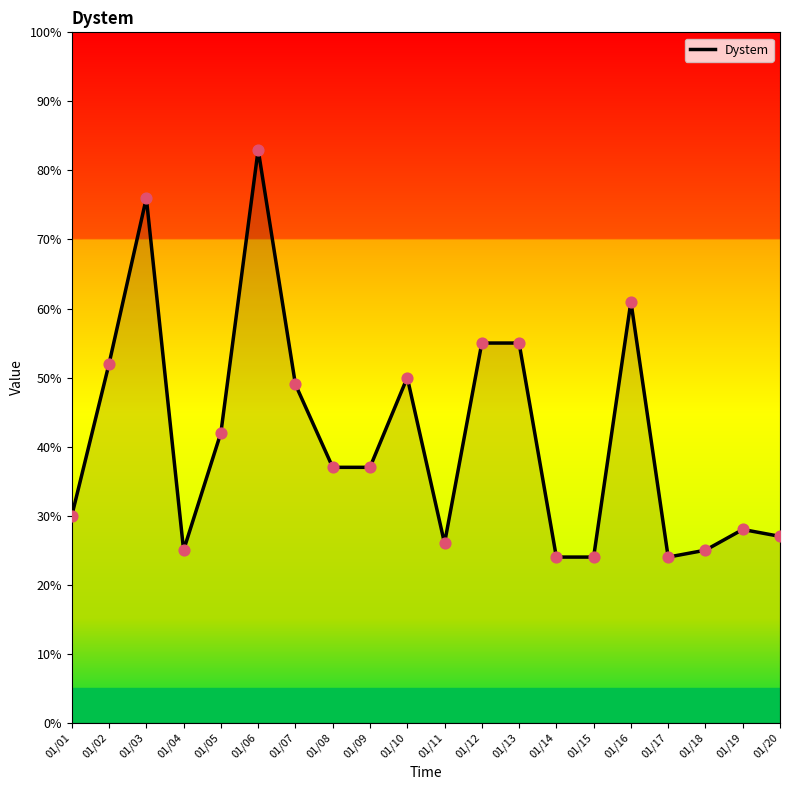

What is the change in value from 01/03 to 01/10?

-26